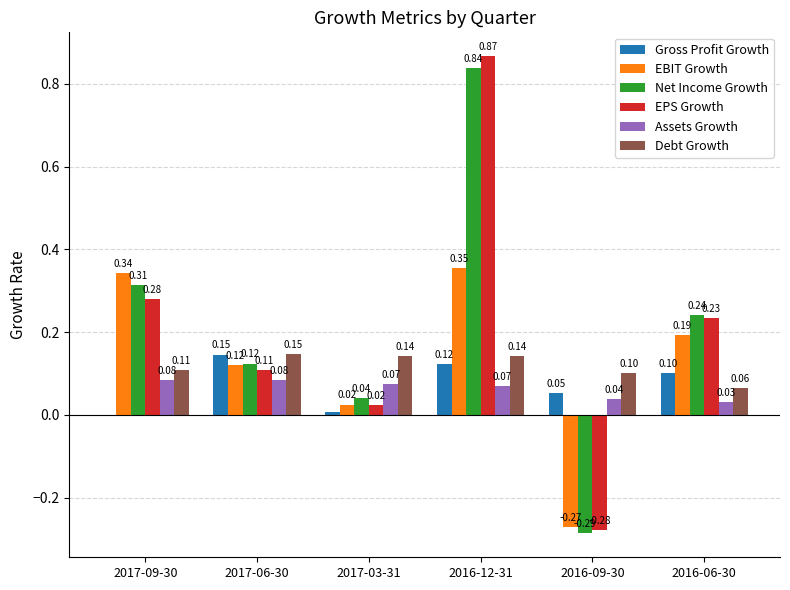

What is the sum of all EPS Growth values?

1.2